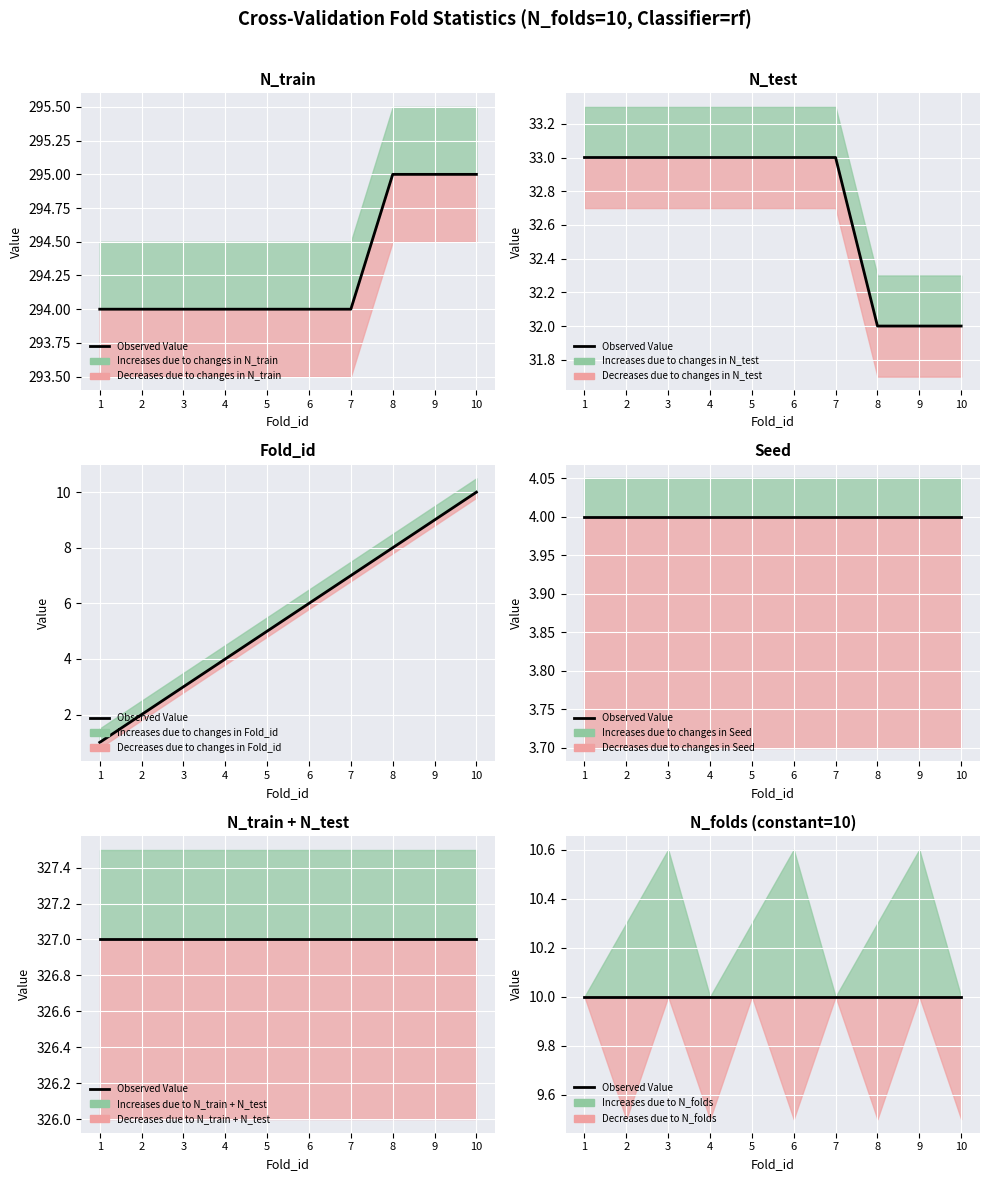

At how many categories does at least one series exceed 42?

10